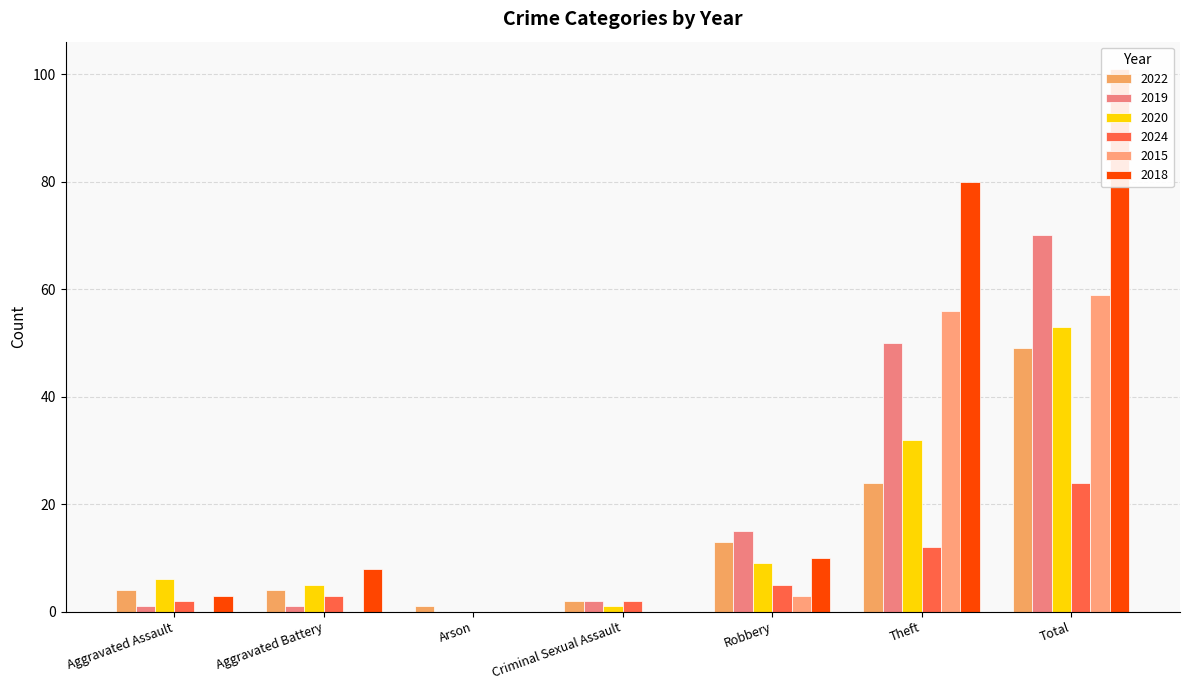

Which series has the largest total across all categories?

2018